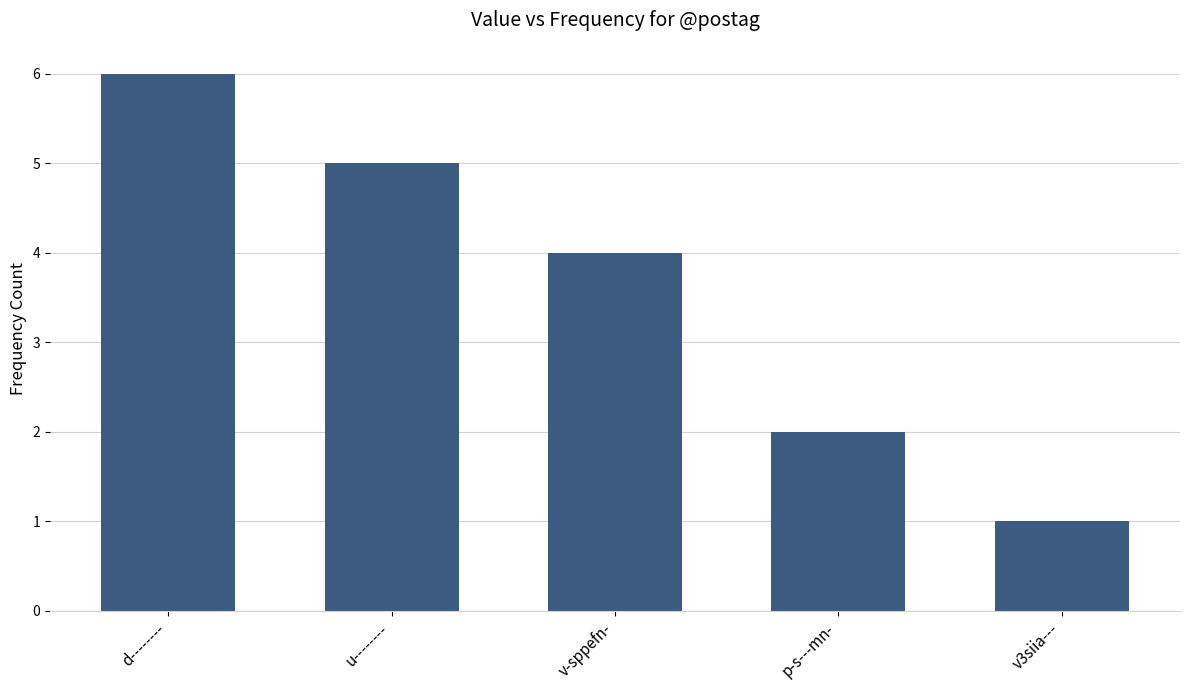

How many bars are there in total?

5